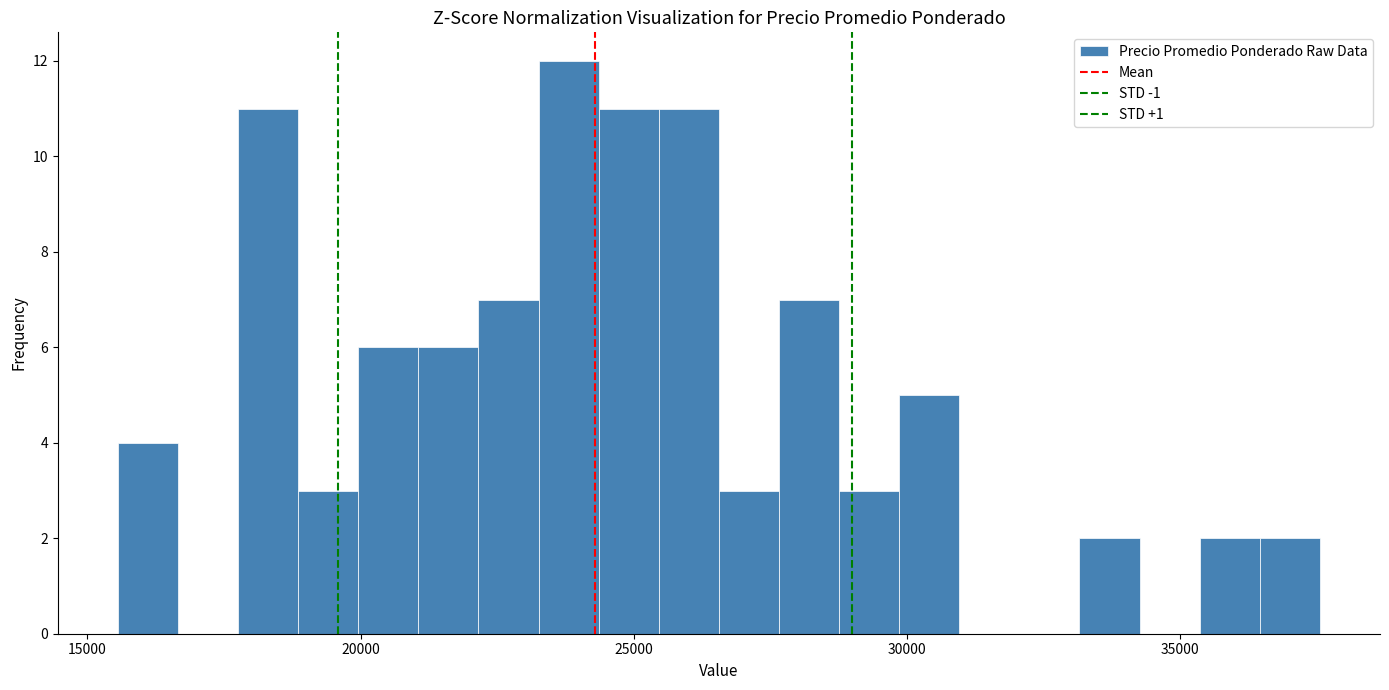

Read against the x-axis, roughly where is the centre of the tallest bar?

24000